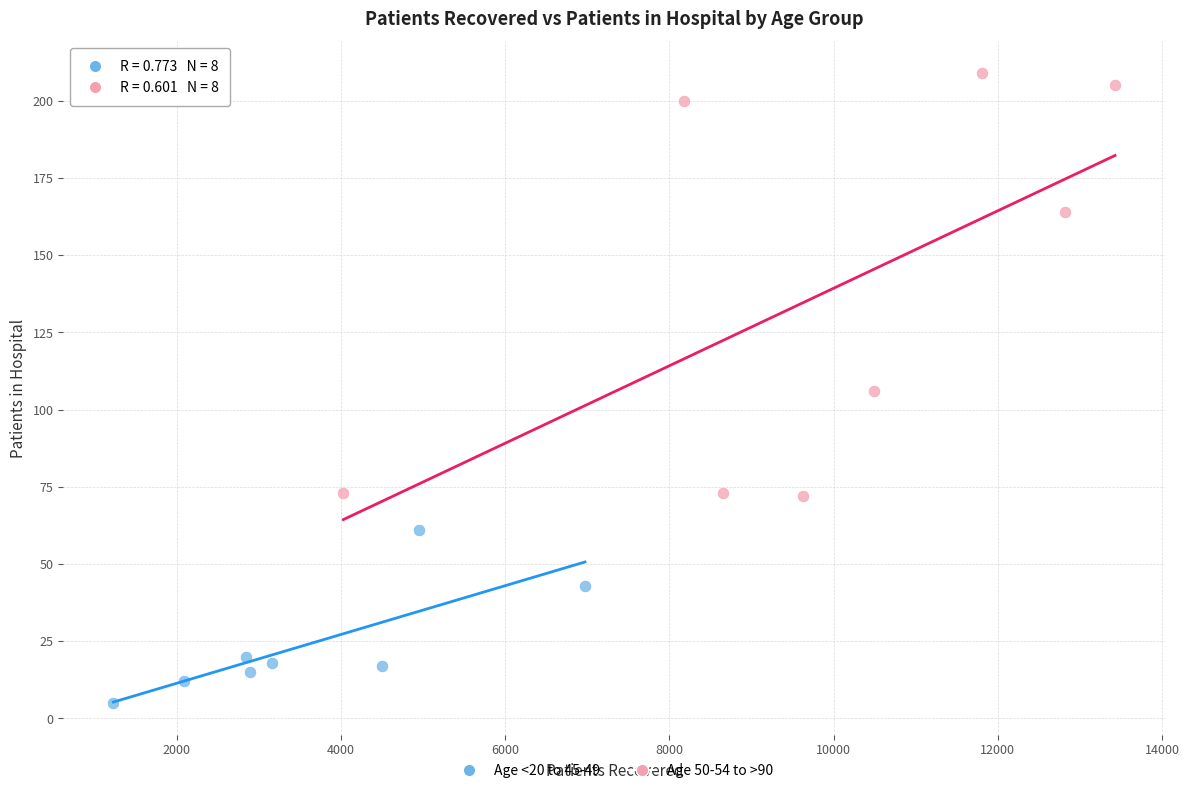

Which series reaches the minimum Y coordinate?

Age <20 to 45-49